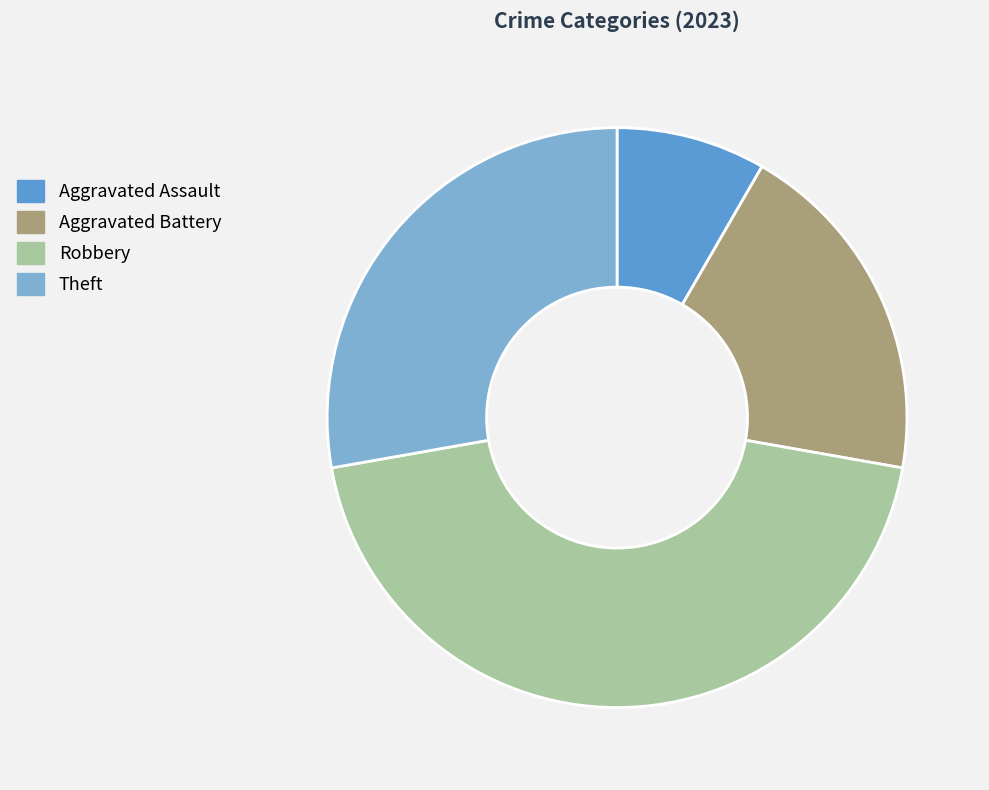

Which category has the smallest portion of the pie?

Aggravated Assault